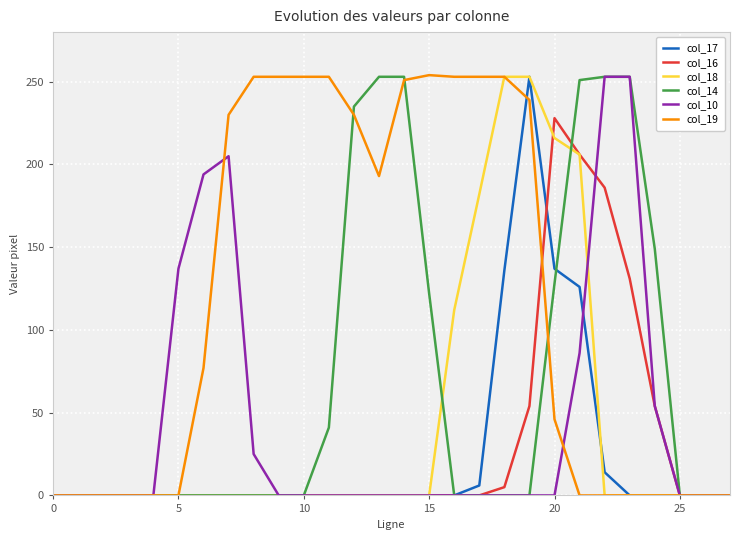

What is the maximum value shown in the chart?

254